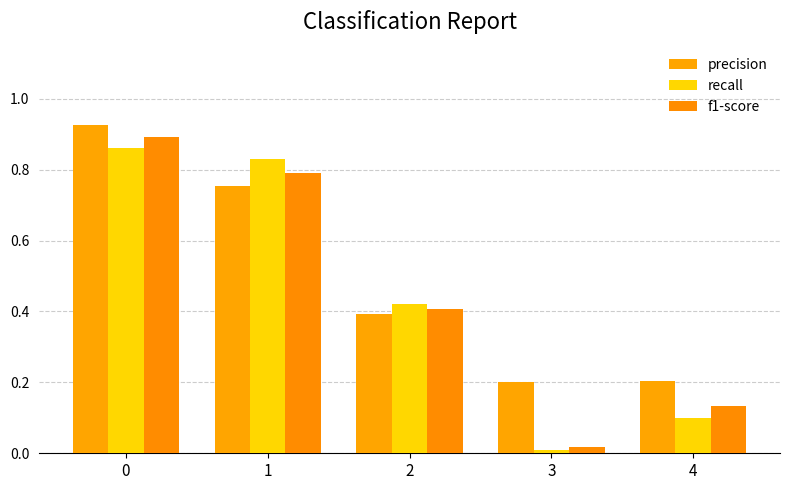

How many bars are there in total?

15